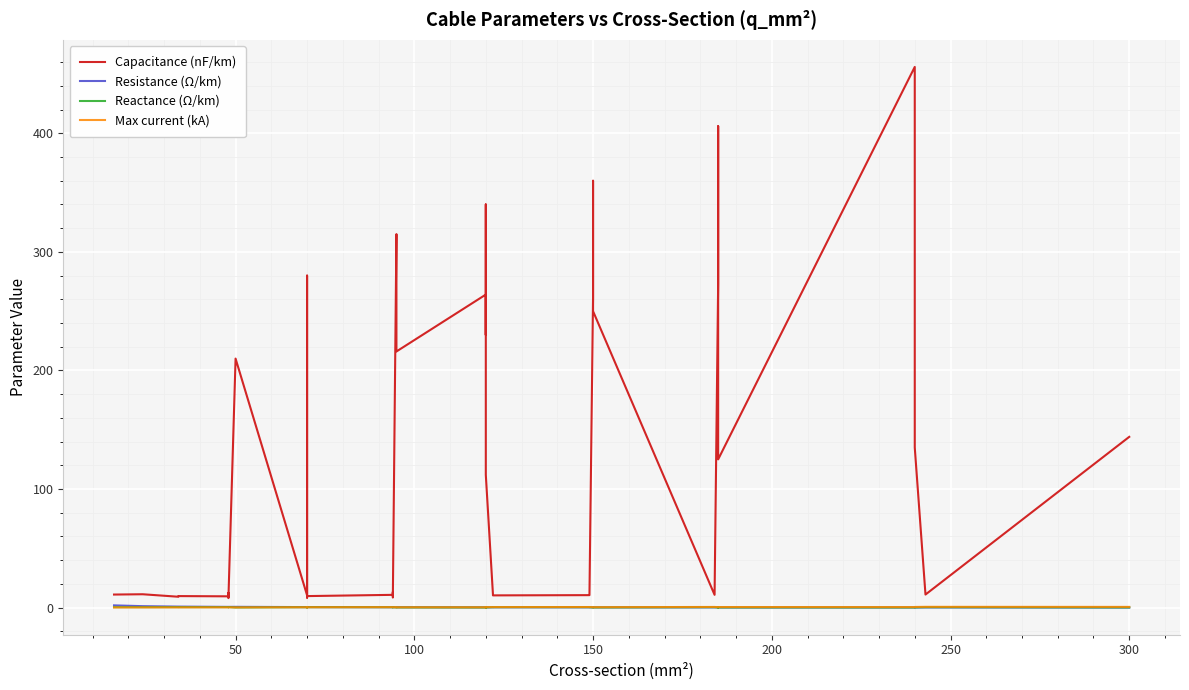

Reading left to right, transcribe all the data shown in this chart.

Capacitance (nF/km): 11.0	11.2	9.2	9.7	9.5	12.2	10.1	8.0	210.0	10.4	280.0	190.0	8.4	9.7	10.8	13.2	8.7	10.0	315.0	216.0	264.0	230.0	340.0	112.0	11.1	10.3	10.5	11.2	261.0	360.0	250.0	10.8	273.0	406.0	125.0	456.0	304.0	135.0	11.0	144.0
Resistance (Ω/km): 1.9	1.2	0.8	0.8	0.6	0.6	0.6	0.6	0.6	0.4	0.4	0.4	0.4	0.4	0.3	0.3	0.3	0.3	0.3	0.3	0.2	0.3	0.3	0.2	0.2	0.2	0.2	0.2	0.2	0.2	0.2	0.2	0.2	0.2	0.1	0.1	0.1	0.1	0.1	0.1
Reactance (Ω/km): 0.3	0.3	0.4	0.4	0.4	0.3	0.3	0.5	0.1	0.3	0.1	0.1	0.5	0.4	0.3	0.3	0.4	0.3	0.1	0.1	0.1	0.1	0.1	0.2	0.3	0.3	0.3	0.3	0.1	0.1	0.1	0.3	0.1	0.1	0.2	0.1	0.1	0.1	0.3	0.1
Max current (kA): 0.1	0.1	0.2	0.2	0.2	0.2	0.2	0.2	0.1	0.3	0.2	0.2	0.3	0.3	0.3	0.3	0.3	0.3	0.2	0.3	0.2	0.3	0.3	0.4	0.4	0.4	0.5	0.5	0.3	0.3	0.3	0.5	0.4	0.4	0.5	0.4	0.4	0.5	0.6	0.6